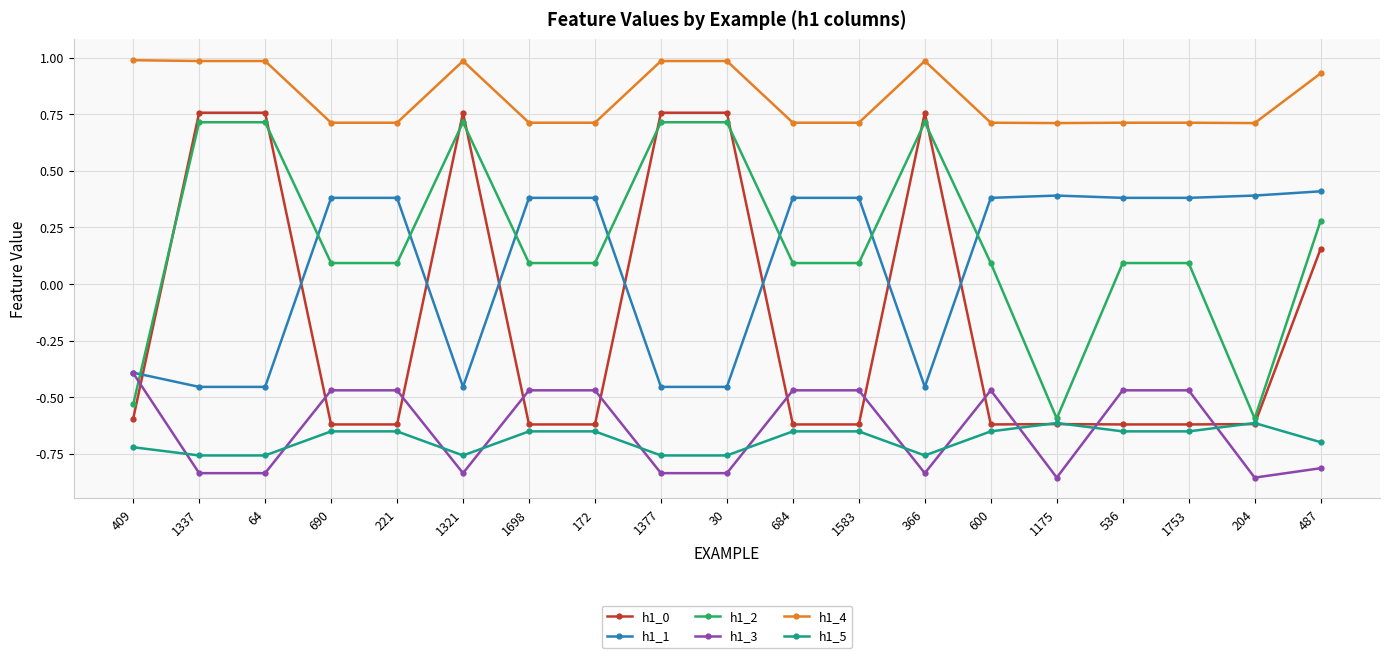

True or false: h1_5 and h1_4 intersect in this chart.

False